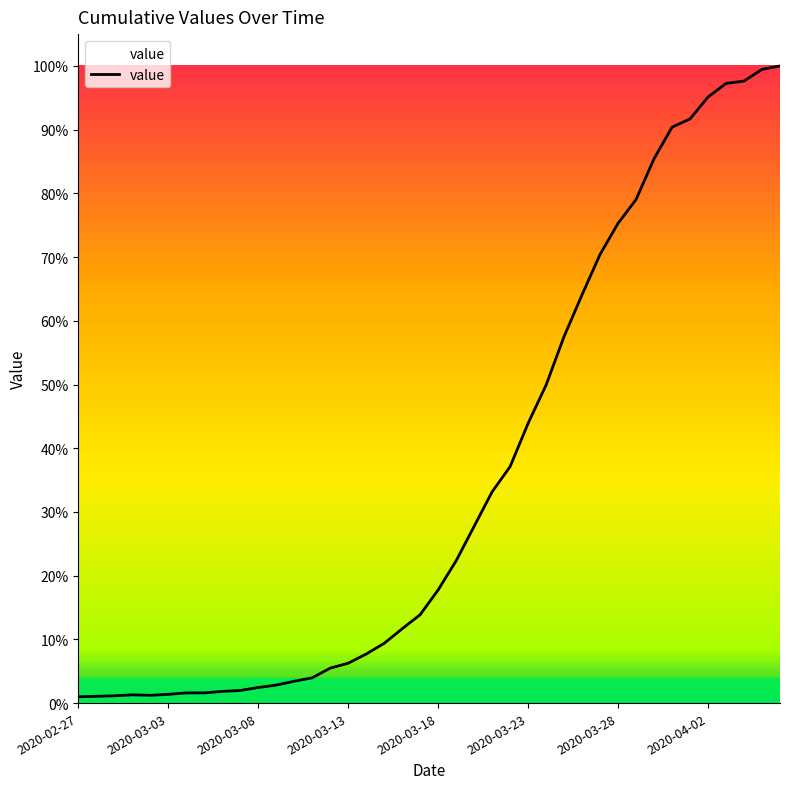

Does the chart have visible grid lines?

No